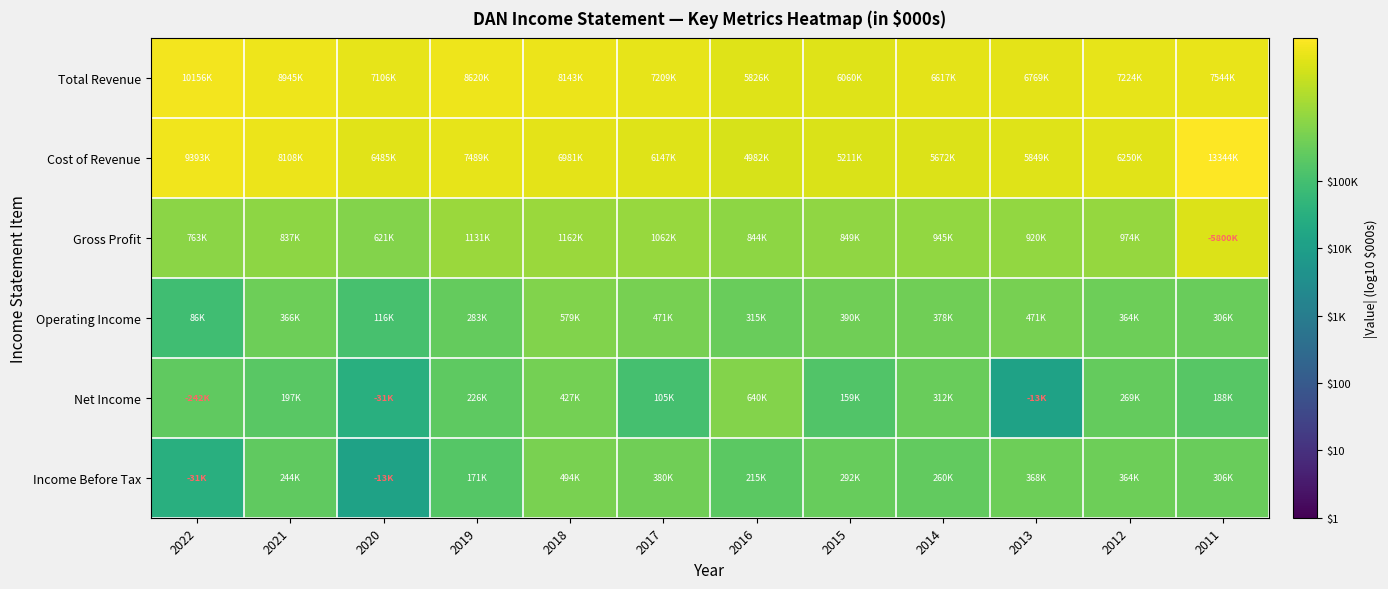

What is the difference between the highest and lowest values at 2013?

2.7